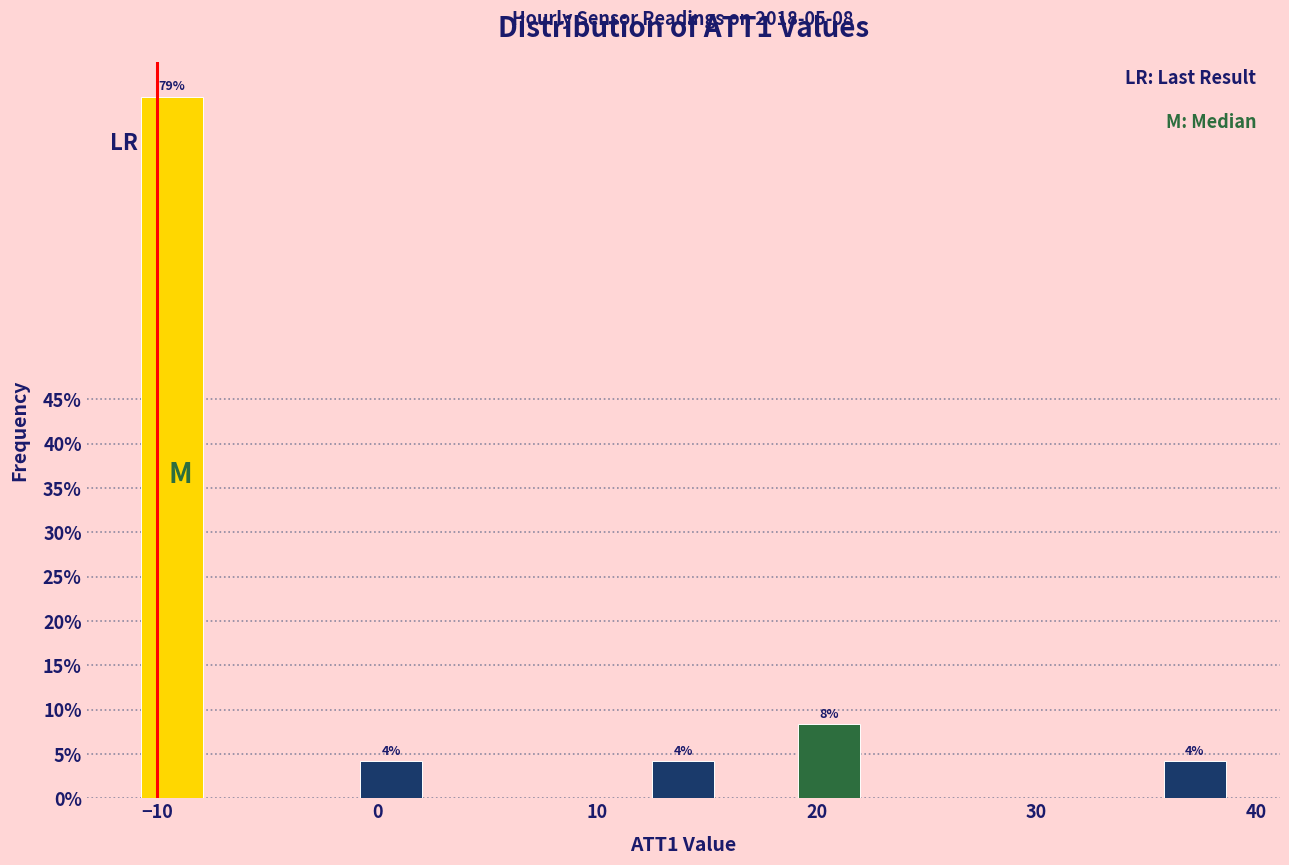

Around what value on the x-axis is the tallest bar? Give the approximate position of its centre, as read against the axis.

-9